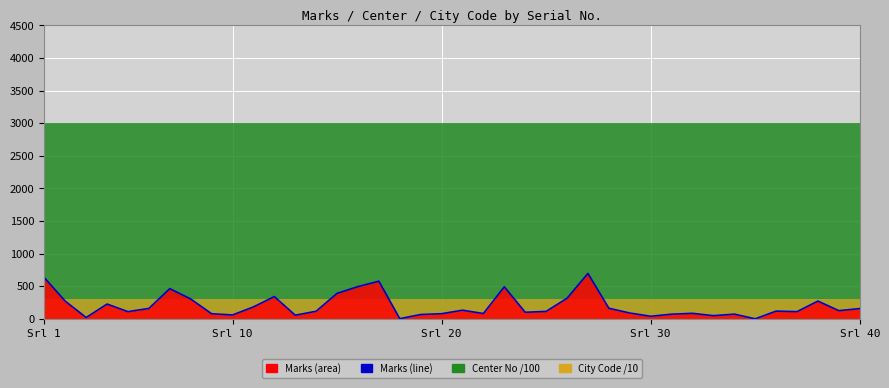

True or false: the data shows 39 at Srl 30.

True